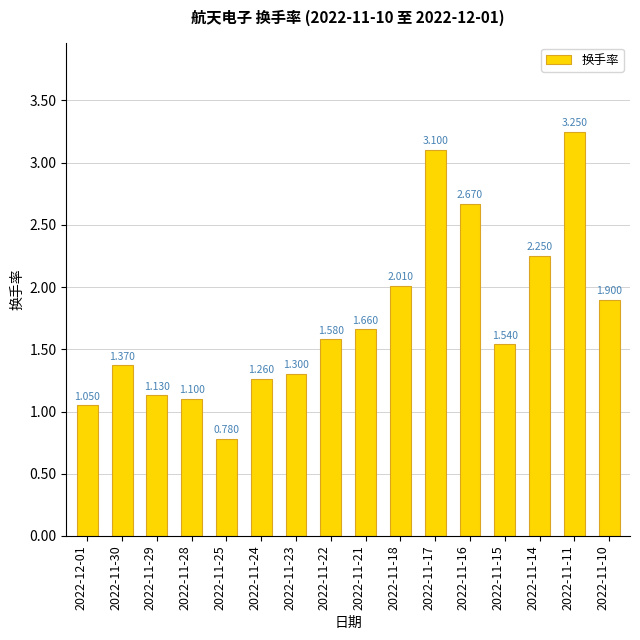

What is the sum of all values?

27.9